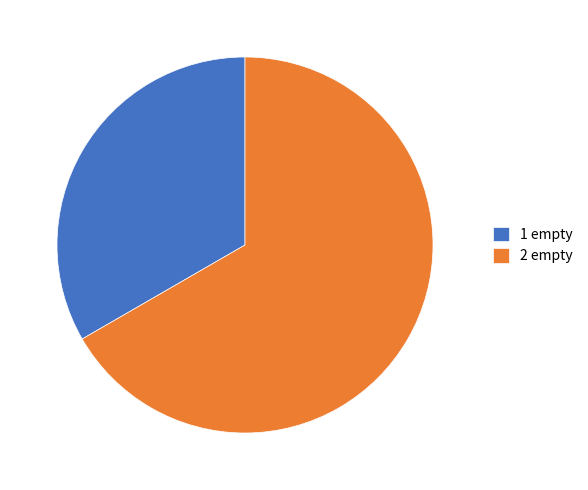

True or false: 2 empty accounts for 77% of the total.

False